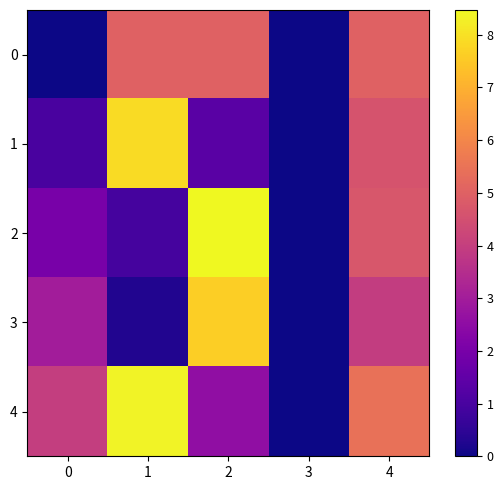

At which category is the sum across all series the highest?

2